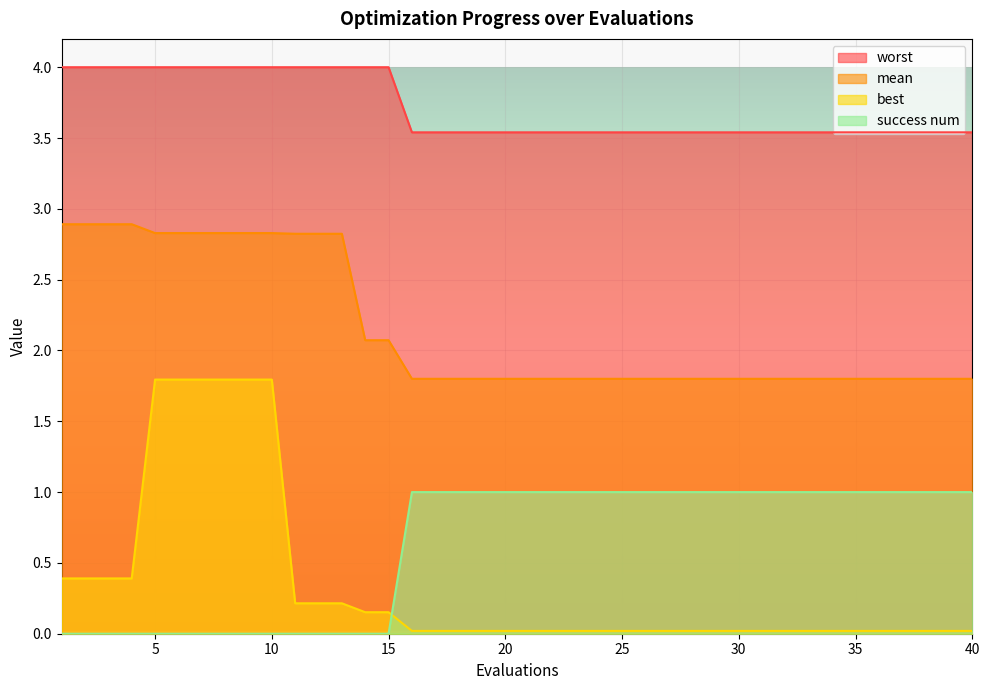

Between 18 and 23, which series saw the biggest shift?

mean